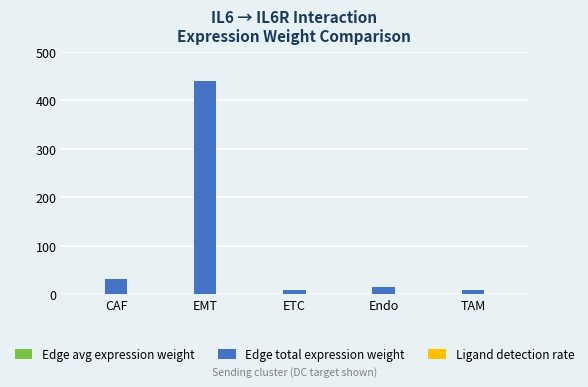

How many groups of bars are there?

5